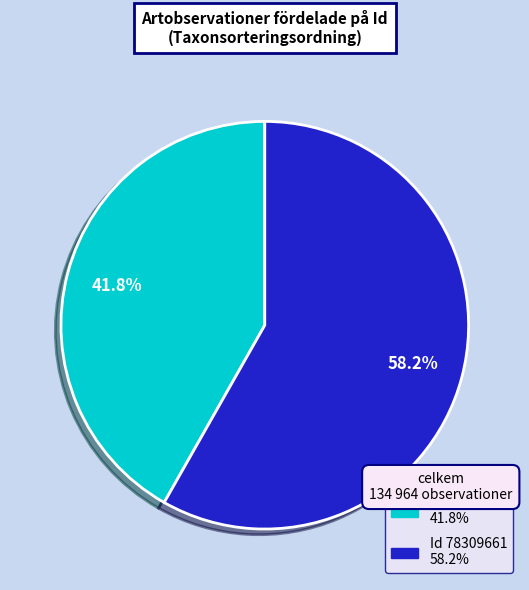

Between Id 78309657 41.8% and Id 78309661 58.2%, which is larger?

Id 78309661 58.2%